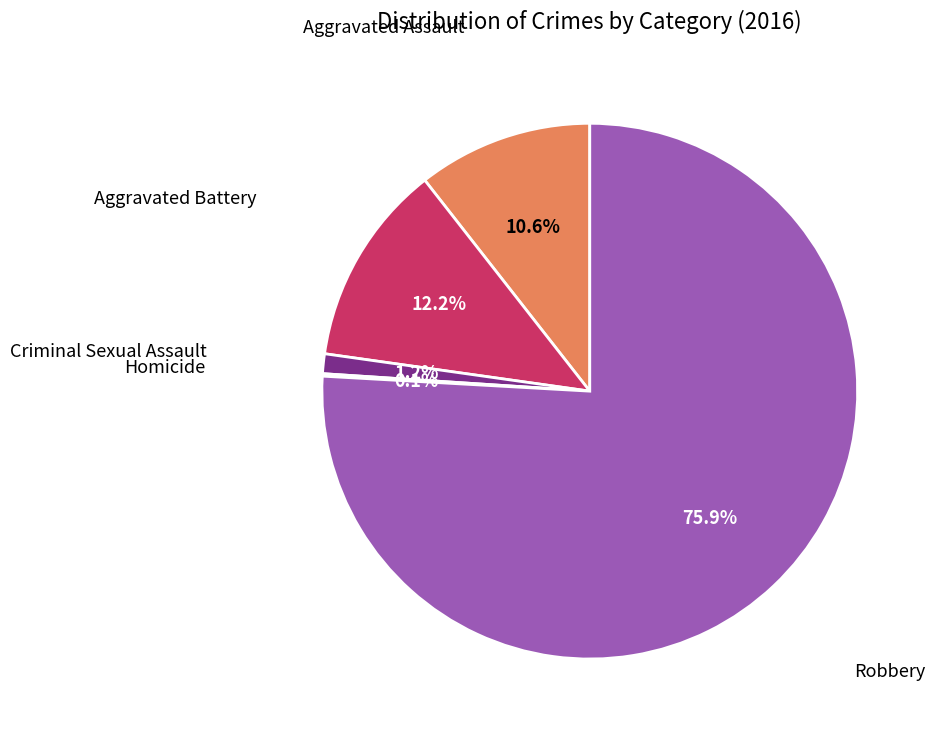

To the nearest percent, what is the difference between the largest and smallest slice percentages?

76%